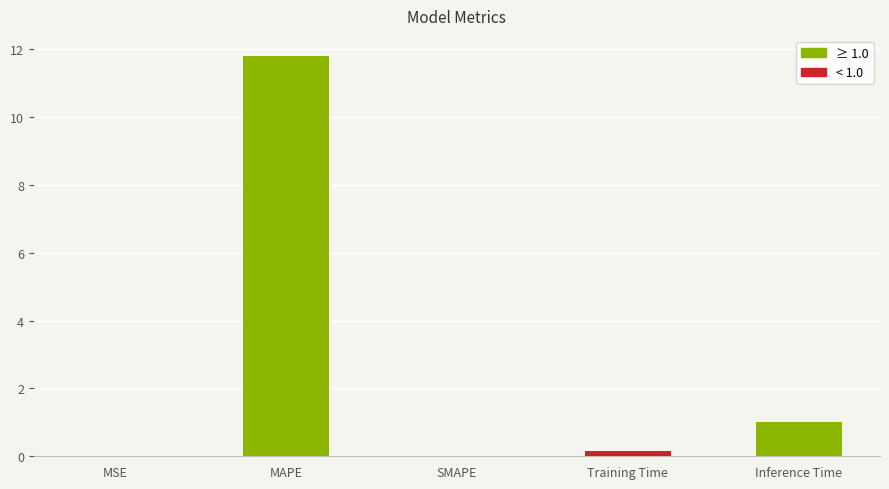

What is the sum of all values?

13.0